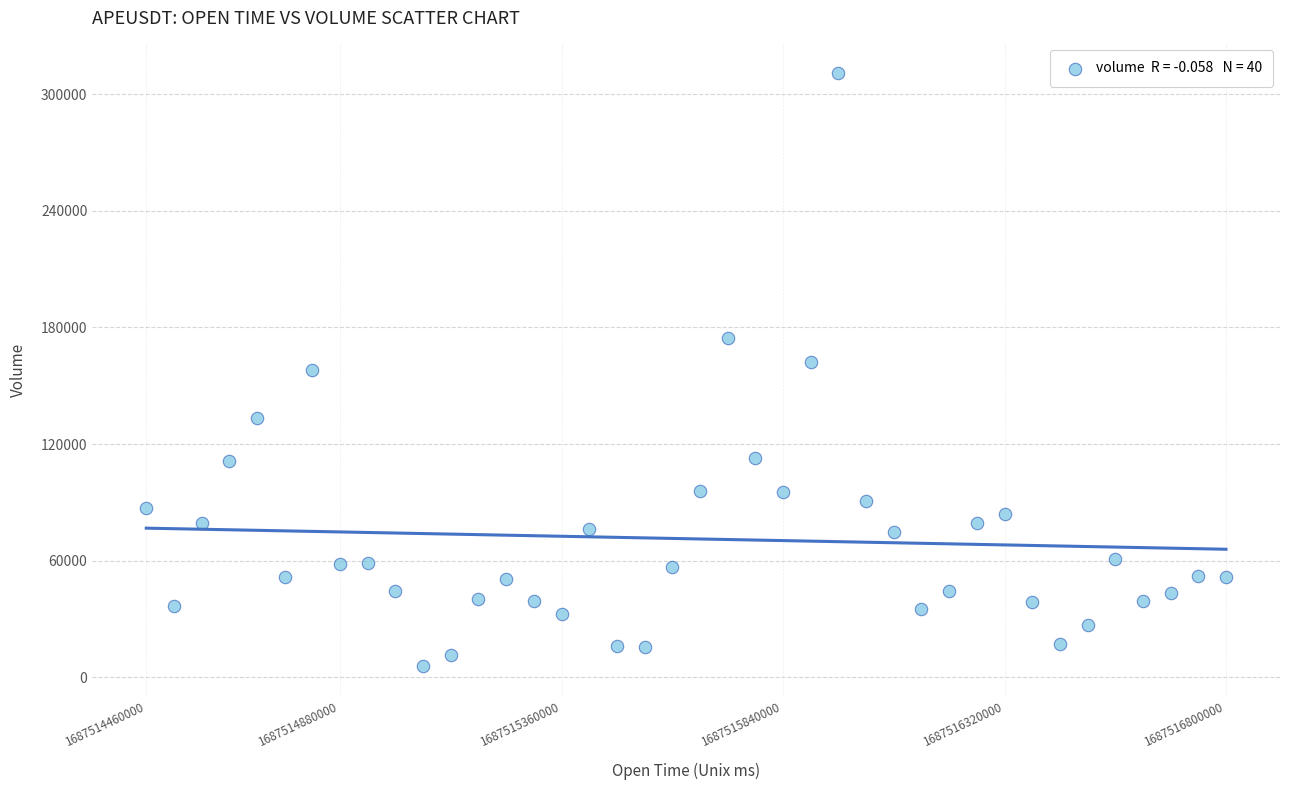

What is the range of Y values (max minus min)?

305350